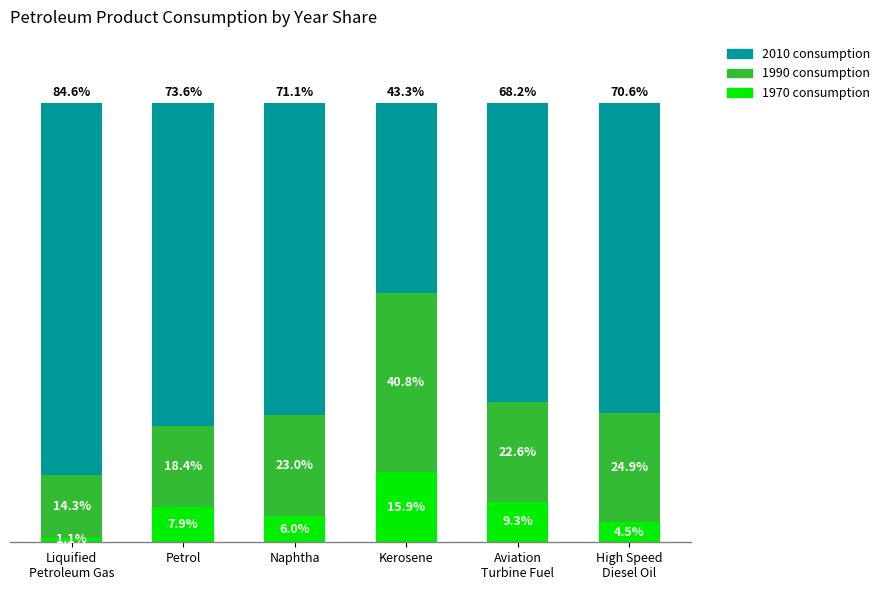

Are the bars horizontal?

No